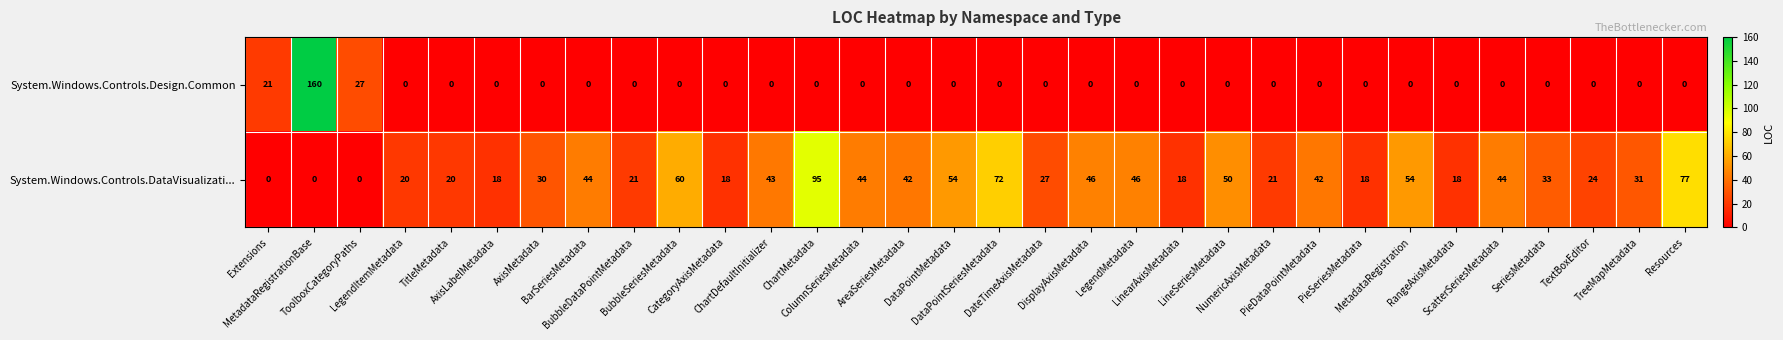

What is the sum of all System.Windows.Controls.Design.Common values?

208